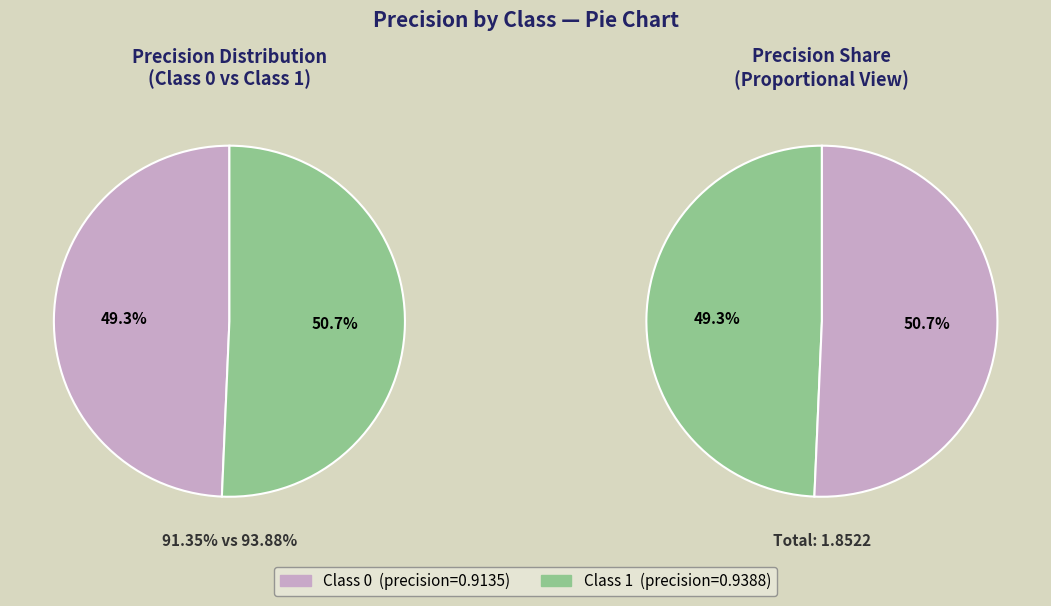

Does 1 account for over 50% of the chart?

Yes